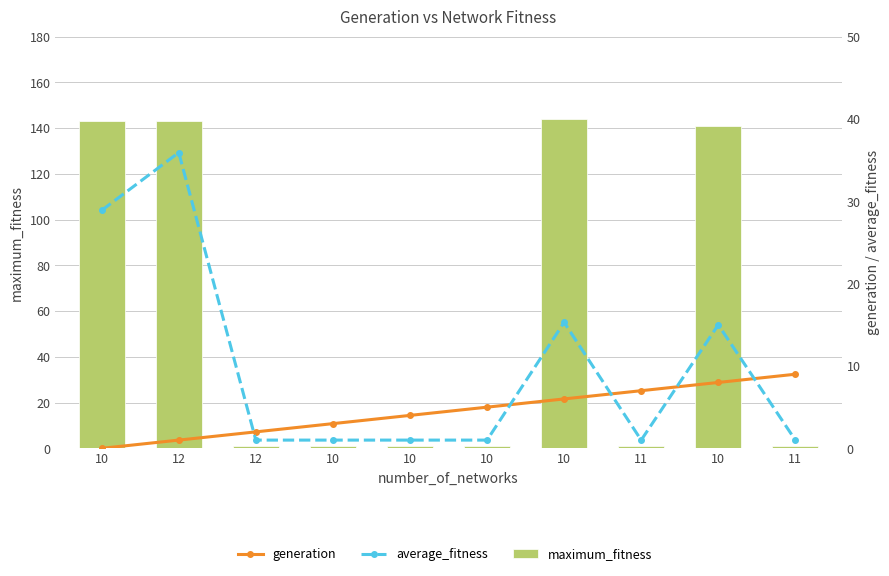

What is the label of the 4th bar from the left?

10